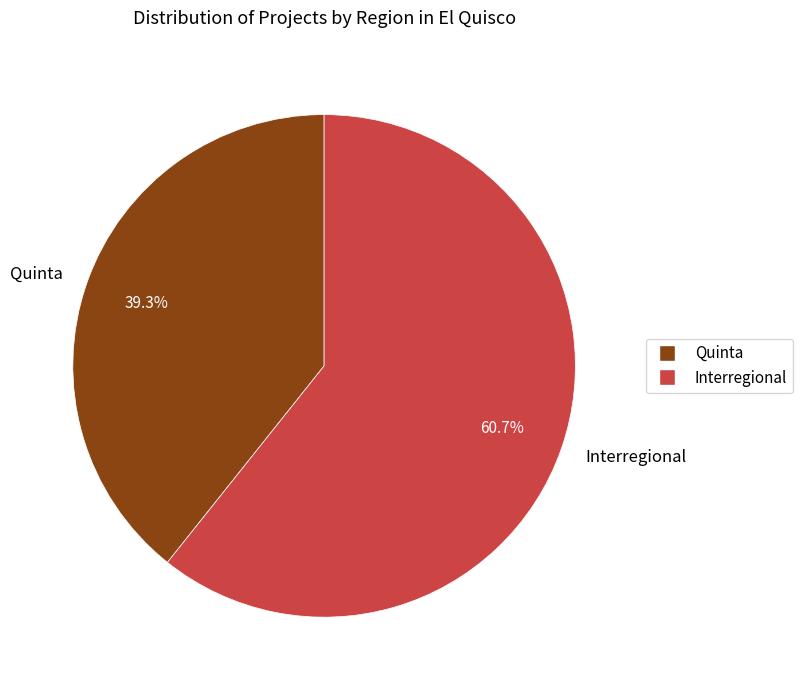

Combined, what portion of the pie is Interregional and Quinta?

100.0%